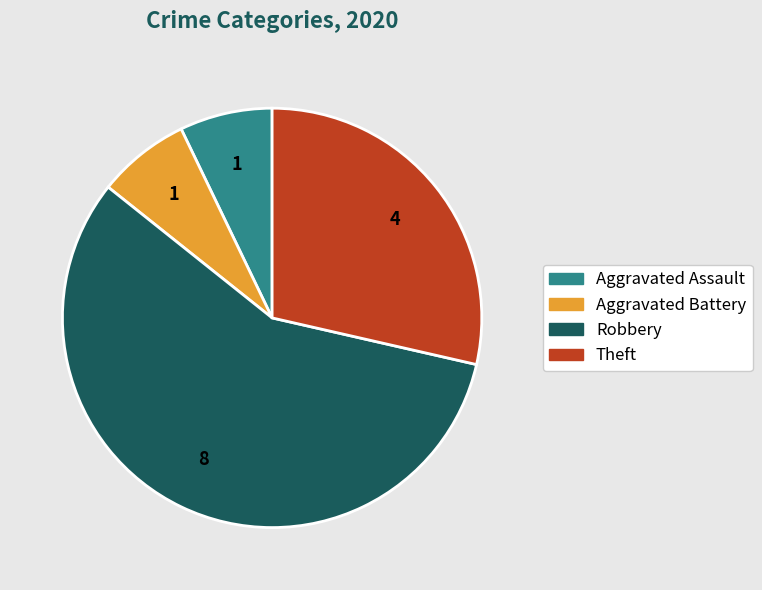

Is there a majority slice in this chart?

Yes